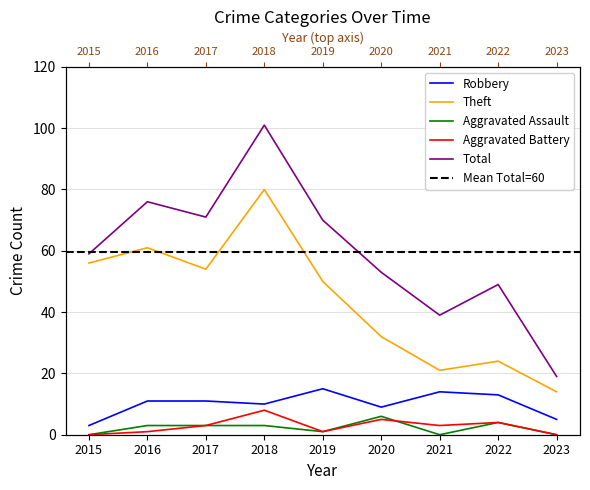

Which category has the highest value in the Aggravated Battery series?

2018